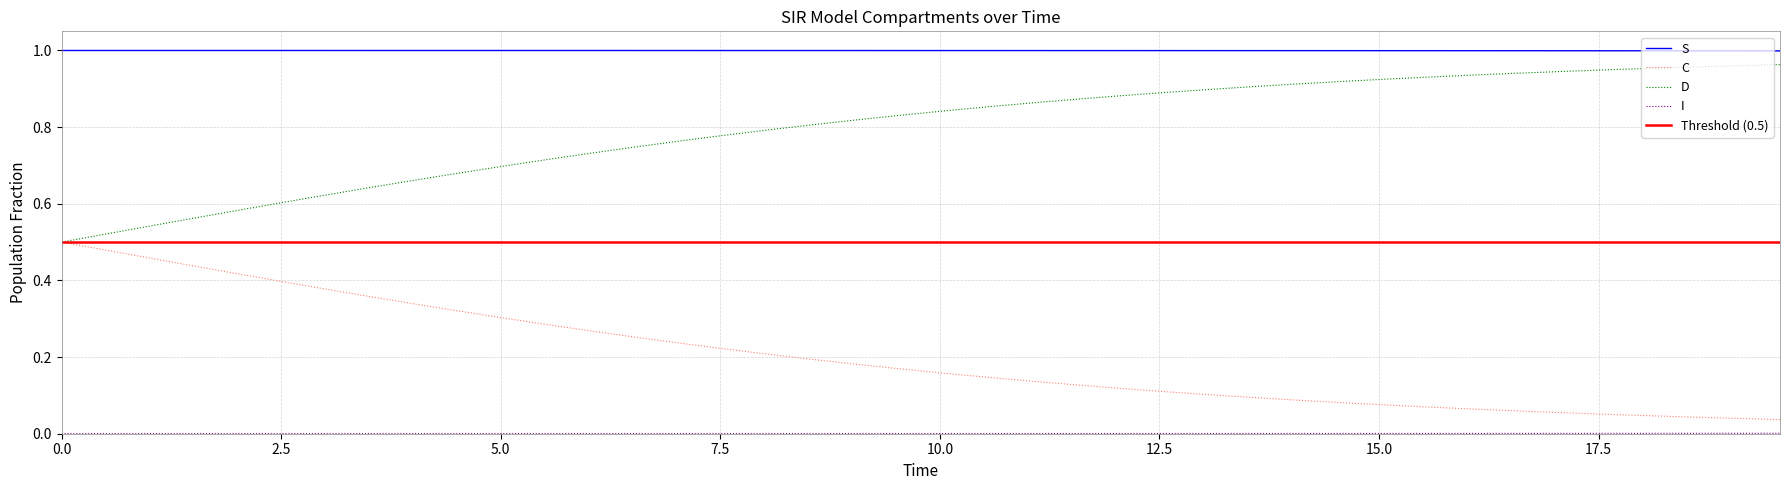

True or false: D and S intersect in this chart.

False